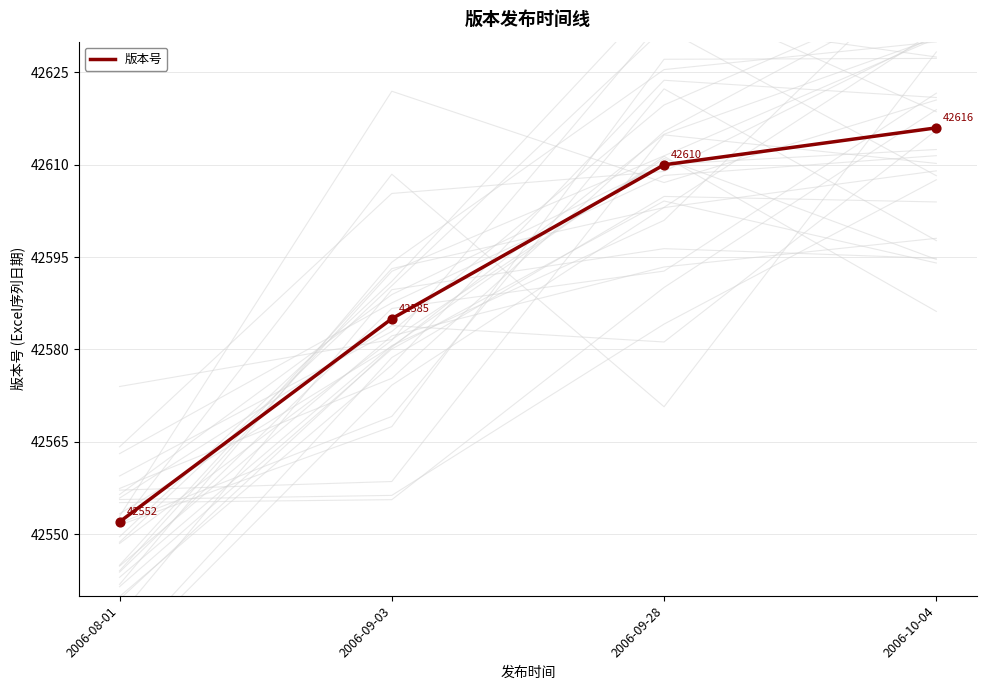

What is the ratio of the value at 2006-09-28 to the value at 2006-08-01?

1.0